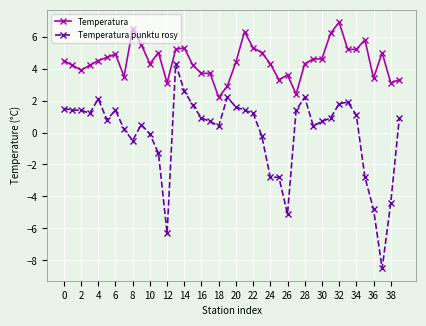

True or false: Temperatura punktu rosy and Temperatura intersect in this chart.

False